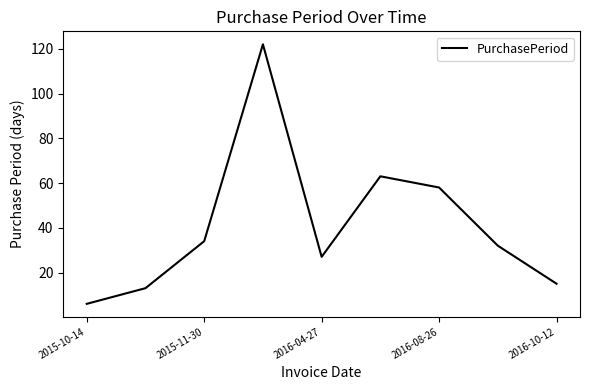

What is the difference between the maximum and minimum values?

116